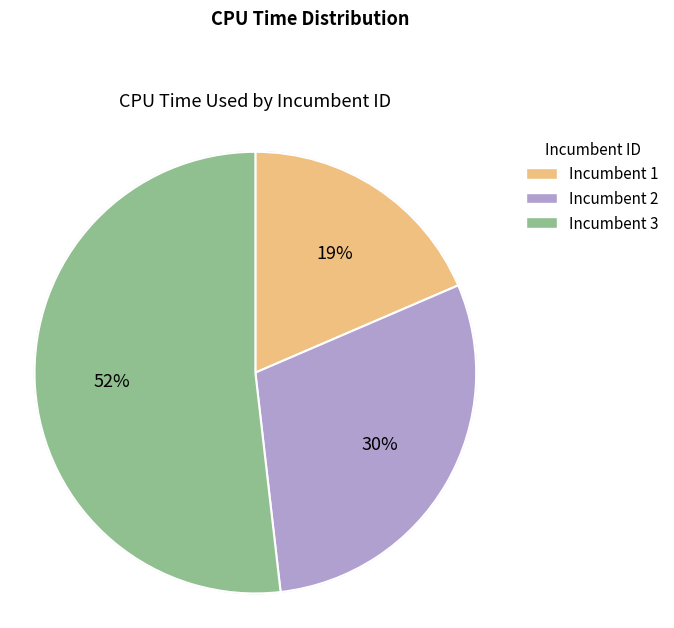

Which slice is the smallest?

1